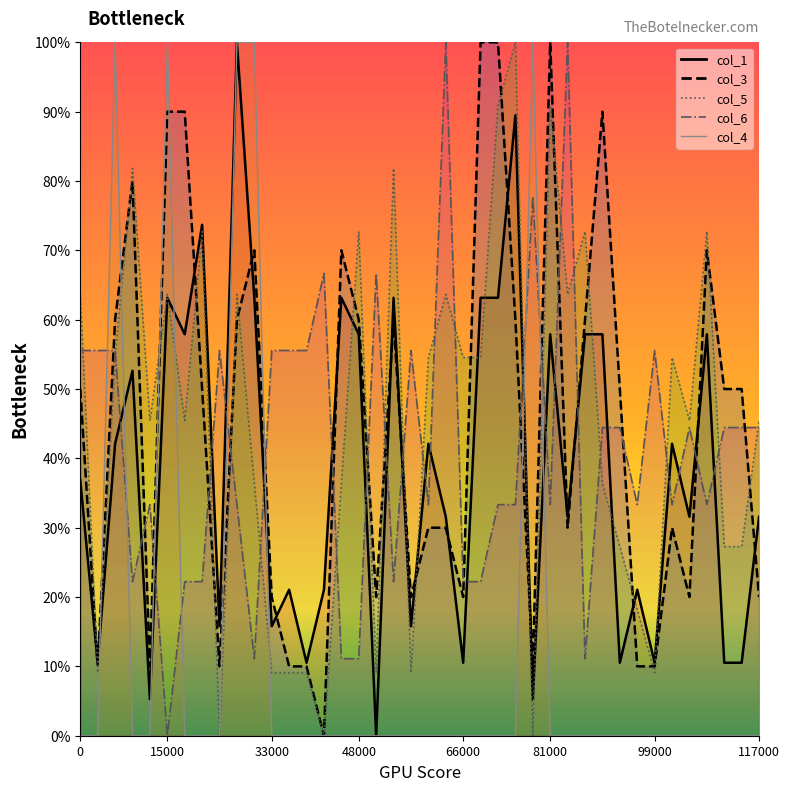

Is it true that col_5 equals 27.3 at 38?

True